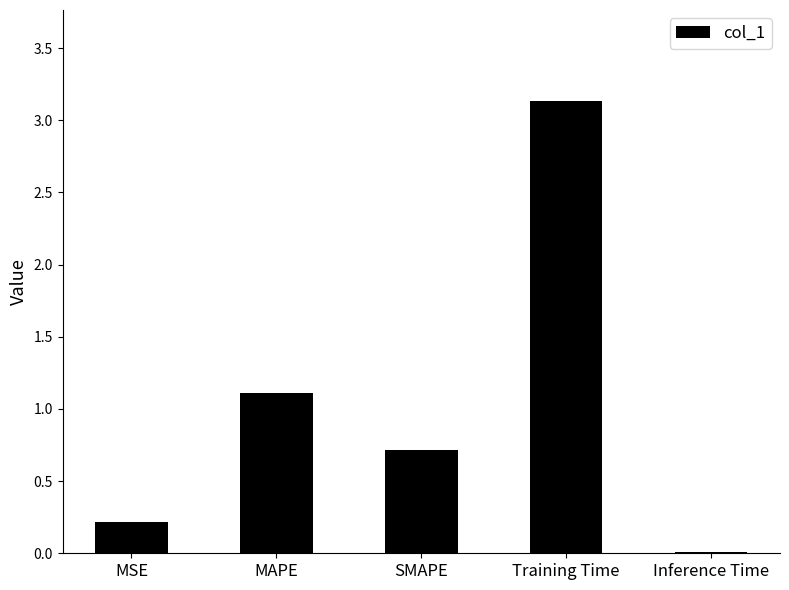

Which category has the highest value across all series?

Training Time